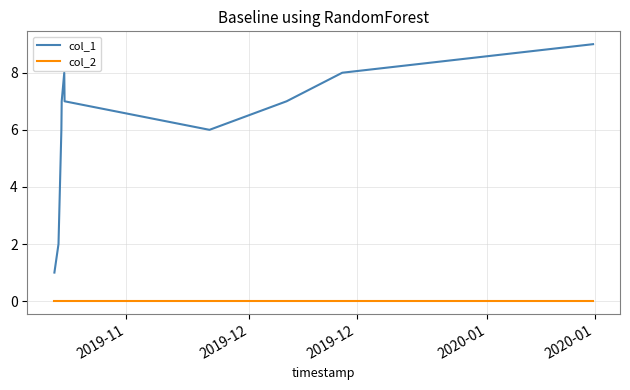

True or false: col_2 and col_1 cross at least once.

False